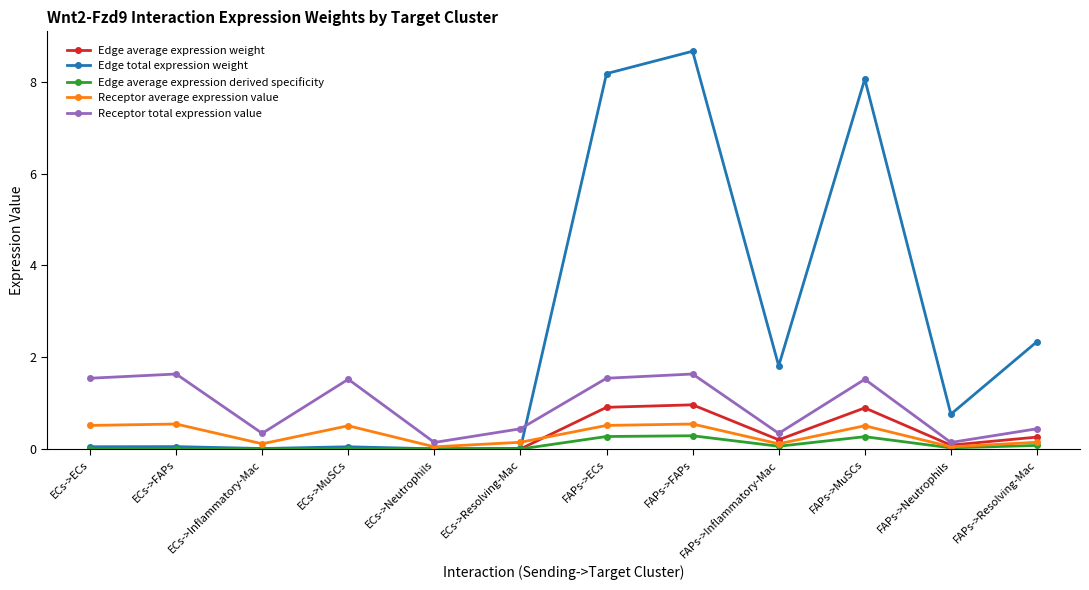

What is the label of the 6th point from the left?

ECs->Resolving-Mac